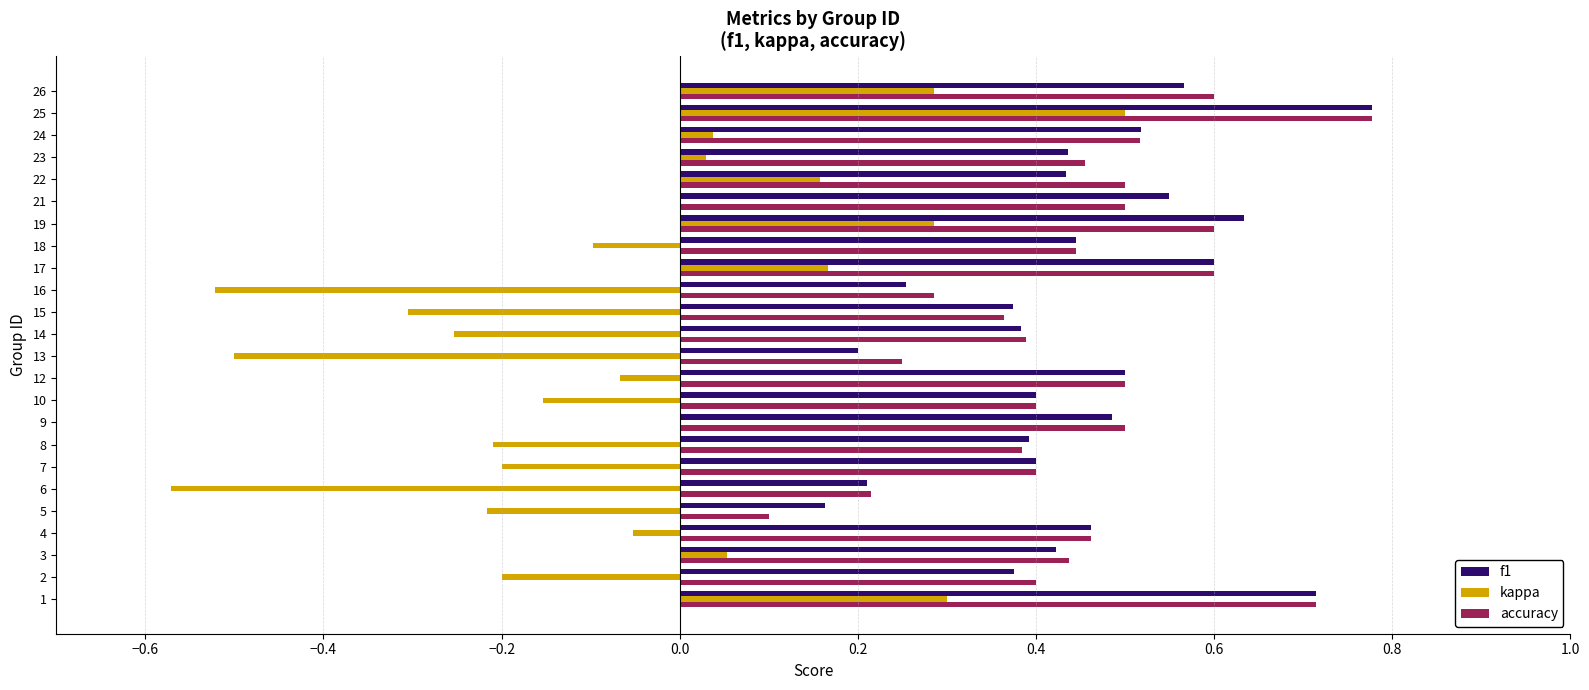

Count the number of categories in the chart.

24